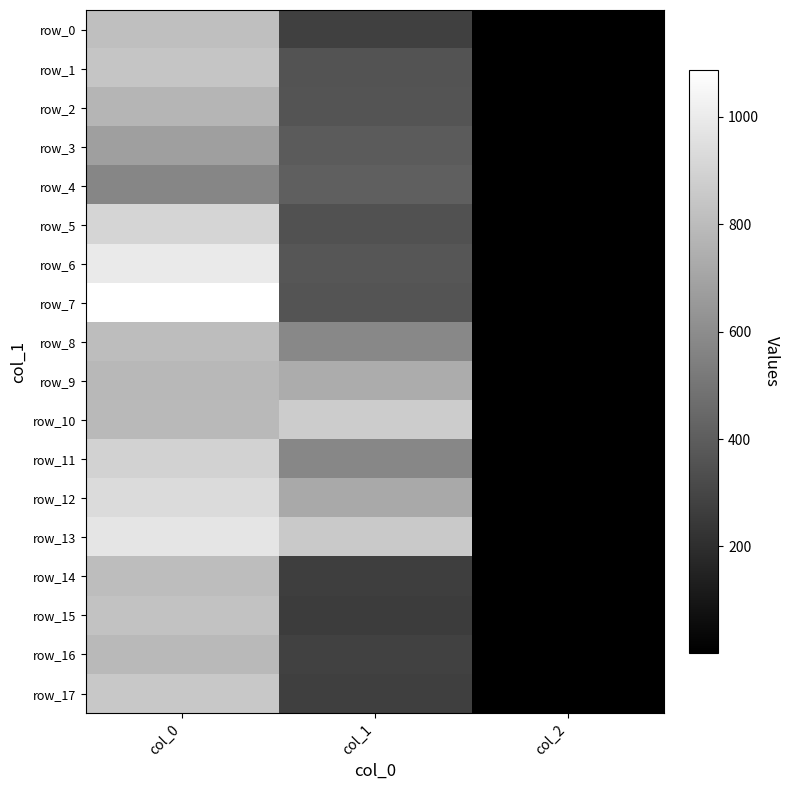

What is the maximum value for row_7?

1086.7